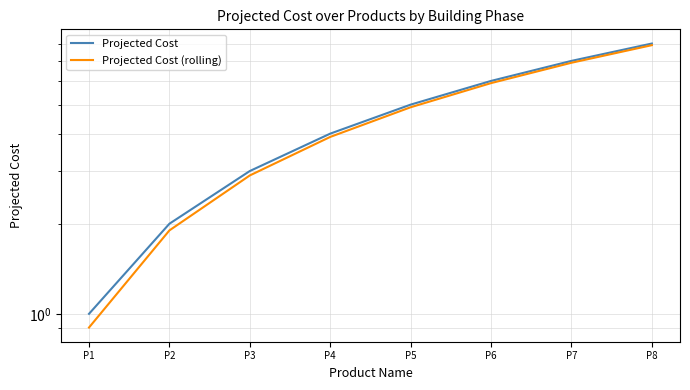

Reading right to left, what are all the values shown in this chart?

Projected Cost: P8=8.0	P7=7.0	P6=6.0	P5=5.0	P4=4.0	P3=3.0	P2=2.0	P1=1.0
Projected Cost (rolling): P8=7.9	P7=6.9	P6=5.9	P5=4.9	P4=3.9	P3=2.9	P2=1.9	P1=0.9